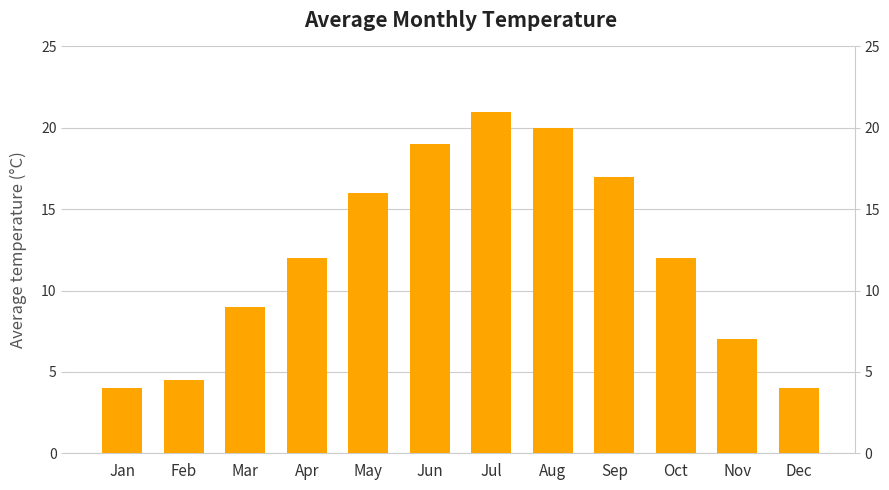

Reading left to right, extract all data points from this chart.

Jan=4.0	Feb=4.5	Mar=9.0	Apr=12.0	May=16.0	Jun=19.0	Jul=21.0	Aug=20.0	Sep=17.0	Oct=12.0	Nov=7.0	Dec=4.0